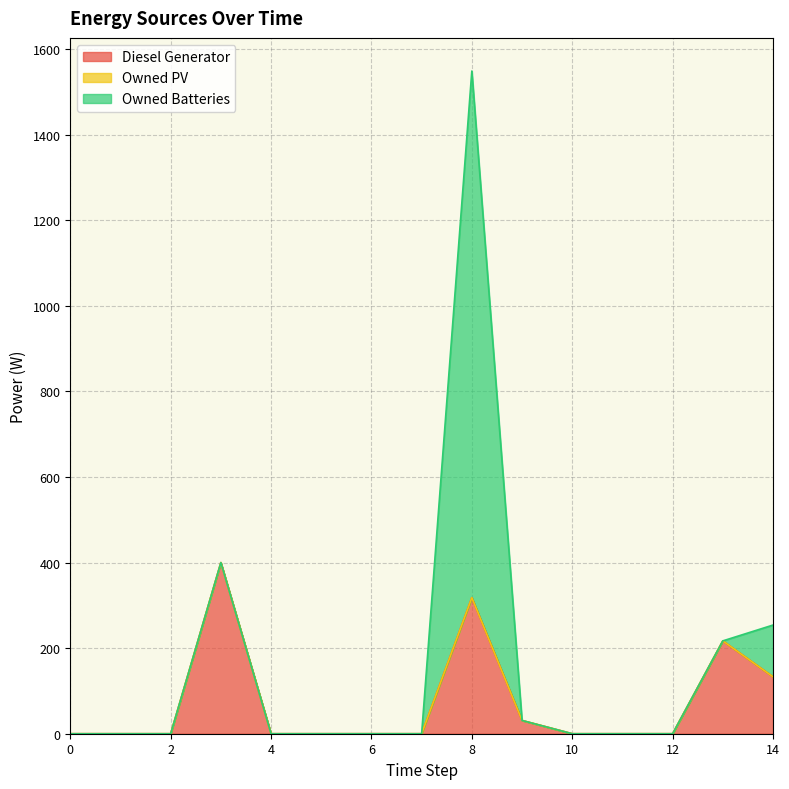

Where is Diesel Generator nearest to the value 200?

13